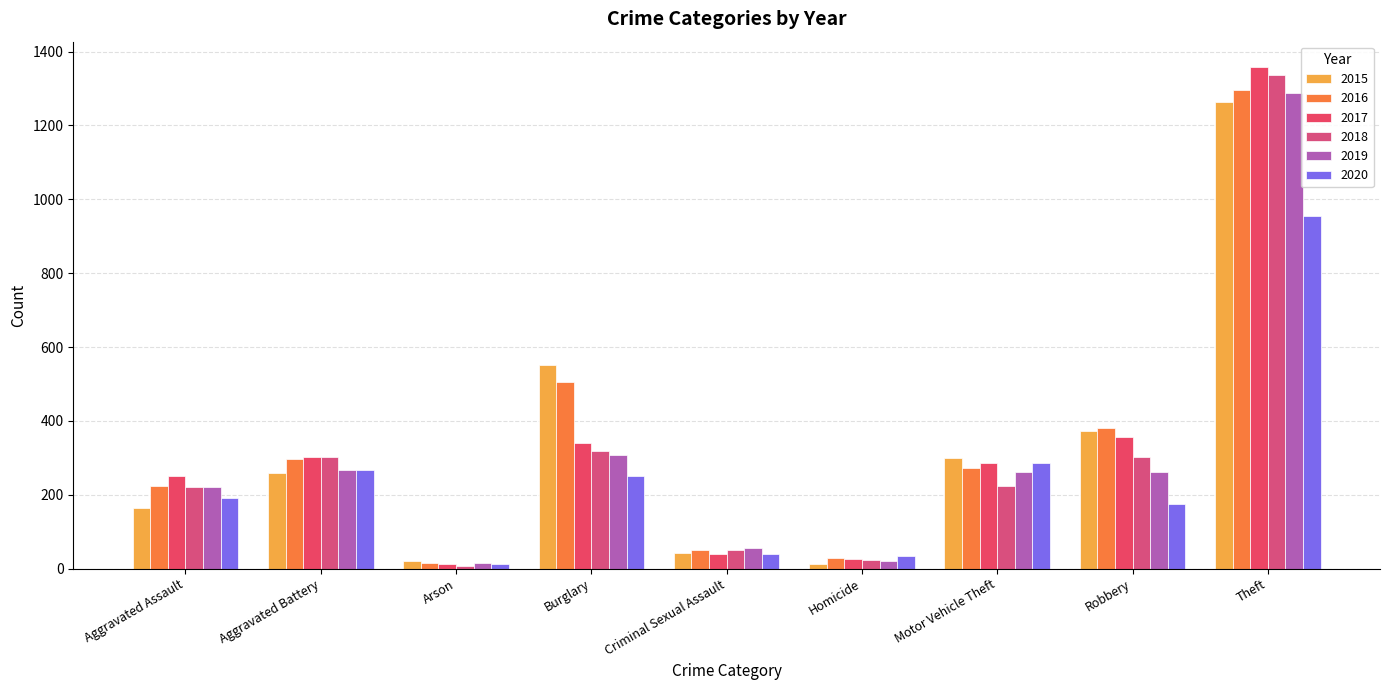

What is the total value across all series at Criminal Sexual Assault?

281